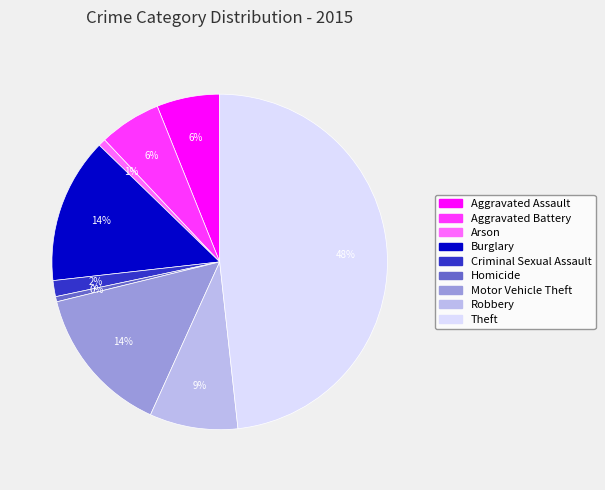

Between Criminal Sexual Assault and Aggravated Assault, which is larger?

Aggravated Assault